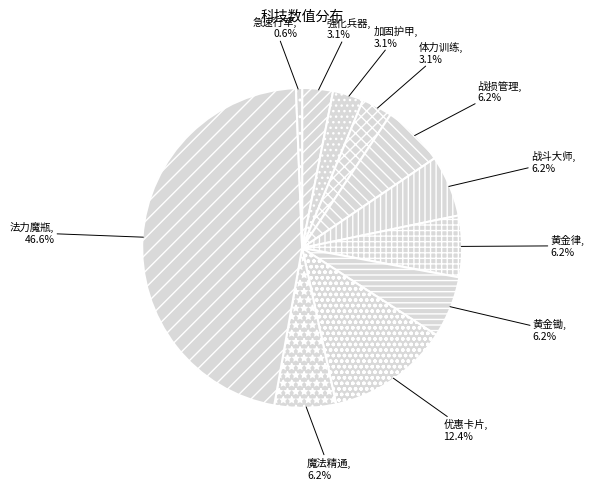

Is 法力魔瓶 the majority of the pie?

No